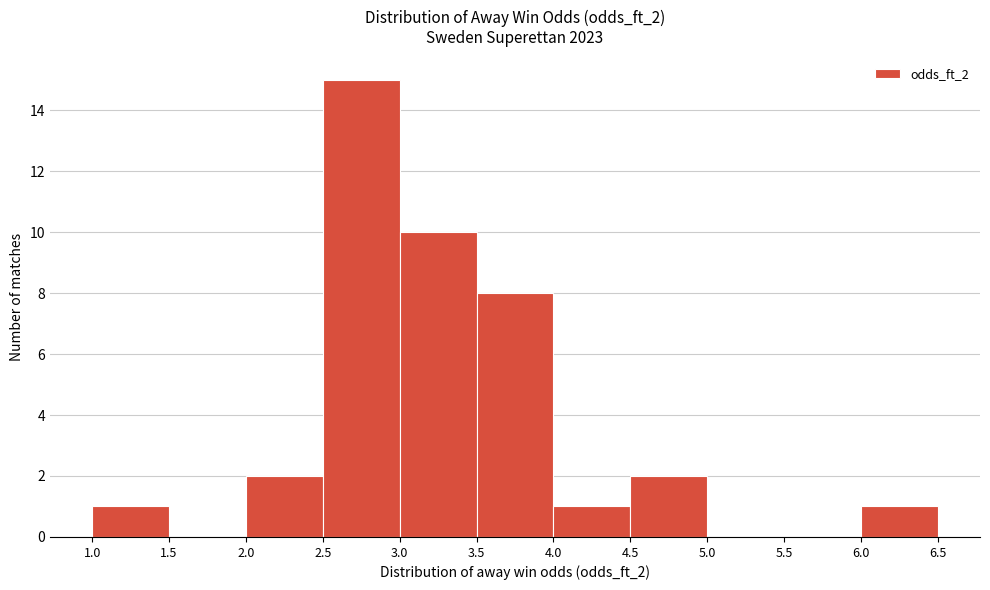

Reading left to right, list every bar in this chart as the range it spans on the x-axis followed by its height. The values are not printed on the chart, so give them approximately, as read against the axis.

1.0 to 1.5: 1
1.5 to 2.0: 0
2.0 to 2.5: 2
2.5 to 3.0: 15
3.0 to 3.5: 10
3.5 to 4.0: 8
4.0 to 4.5: 1
4.5 to 5.0: 2
5.0 to 5.5: 0
5.5 to 6.0: 0
6.0 to 6.5: 1